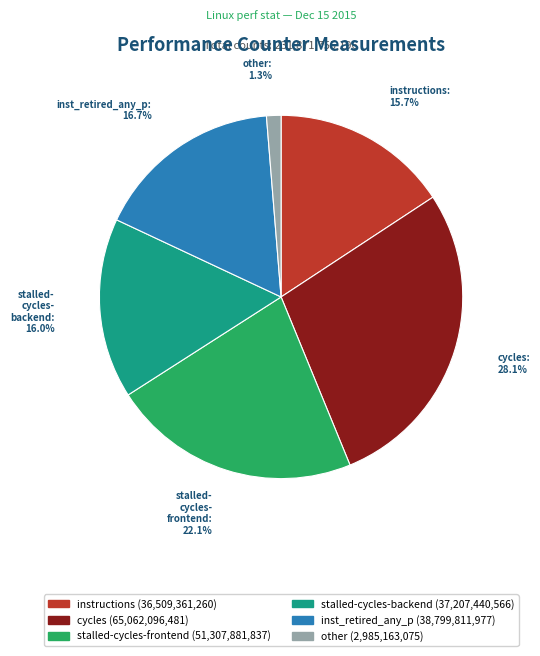

Is there a majority slice in this chart?

No